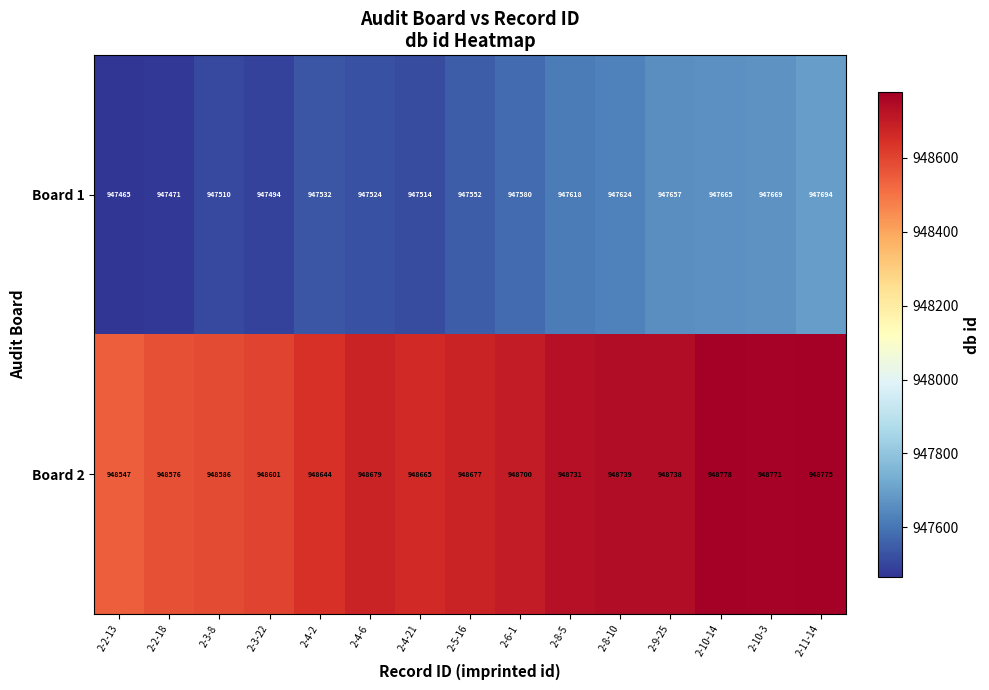

Is it true that Board 1 equals 411665 at 2-4-21?

False